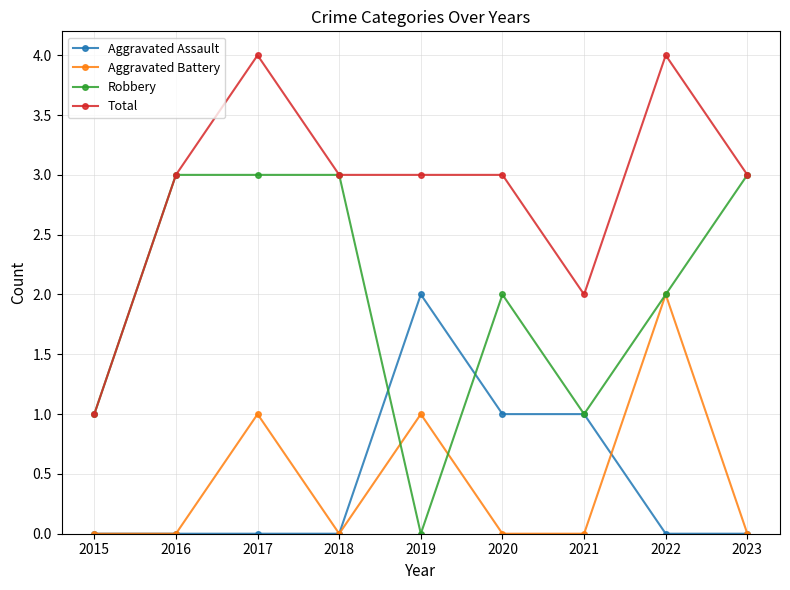

What is the value of the Aggravated Assault point at the 5th from the left?

2